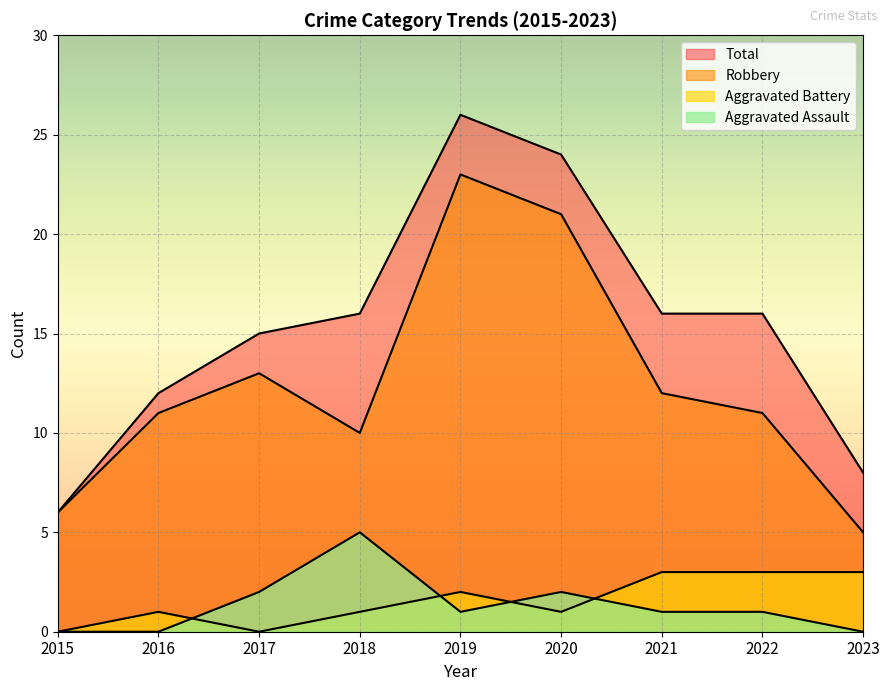

At 2019, list the series in order from smallest to largest.

Aggravated Assault, Aggravated Battery, Robbery, Total